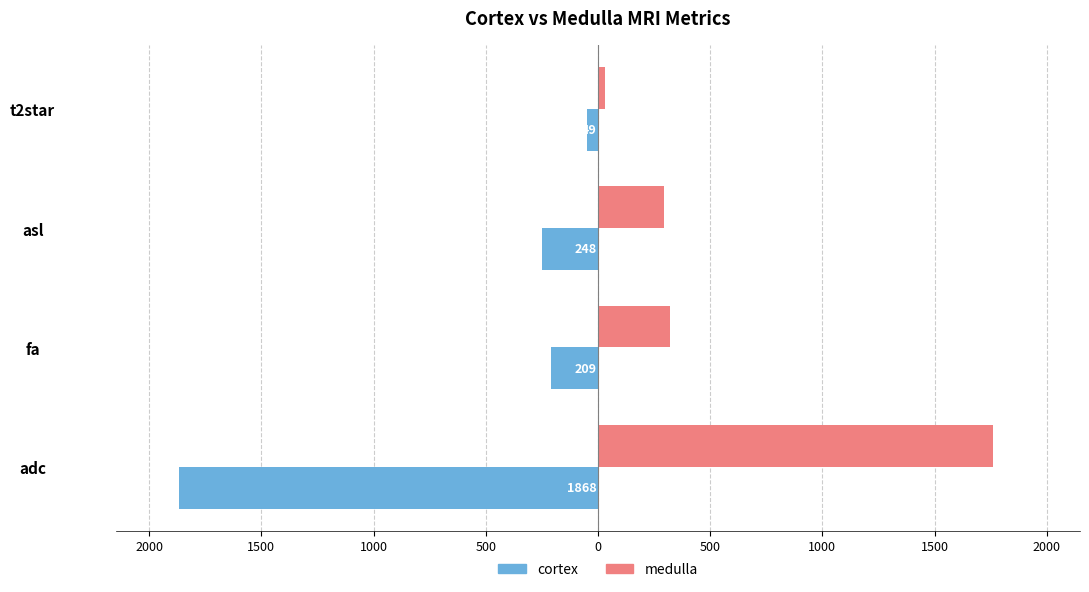

What is the difference between the maximum and minimum values in the cortex series?

1819